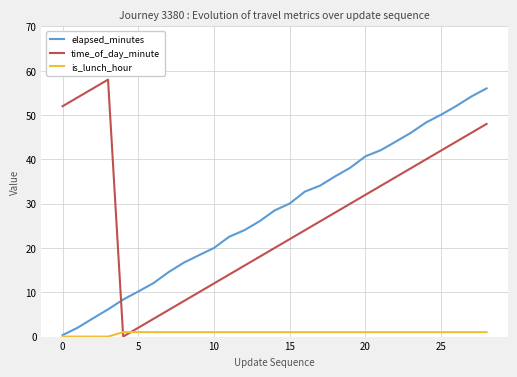

How many times do time_of_day_minute and elapsed_minutes cross each other?

1